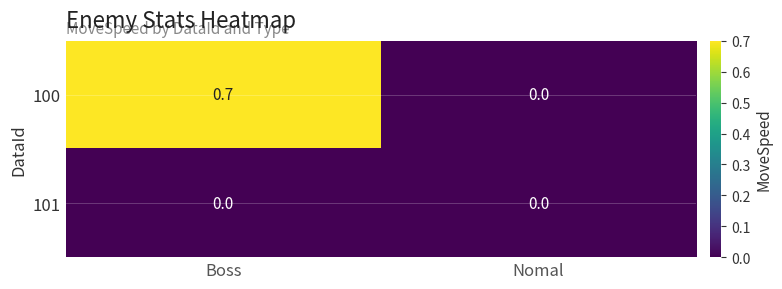

Which category has the highest value in the 100 series?

Boss